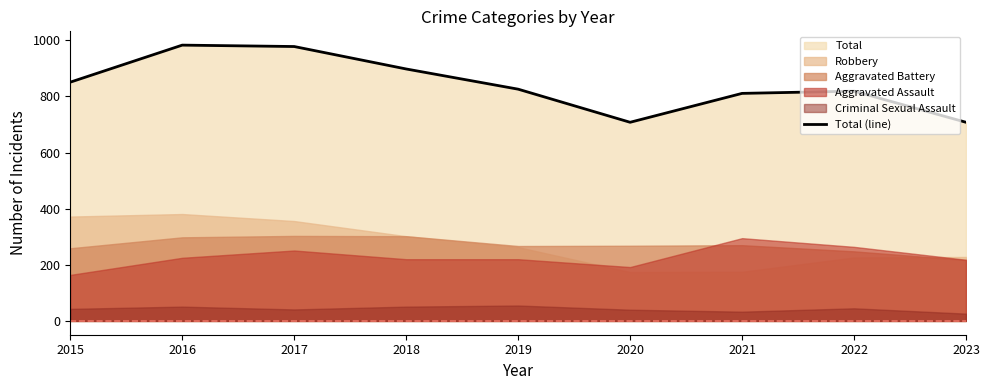

Reading left to right, list all the values displayed in this chart.

851	983	978	898	826	708	811	819	708